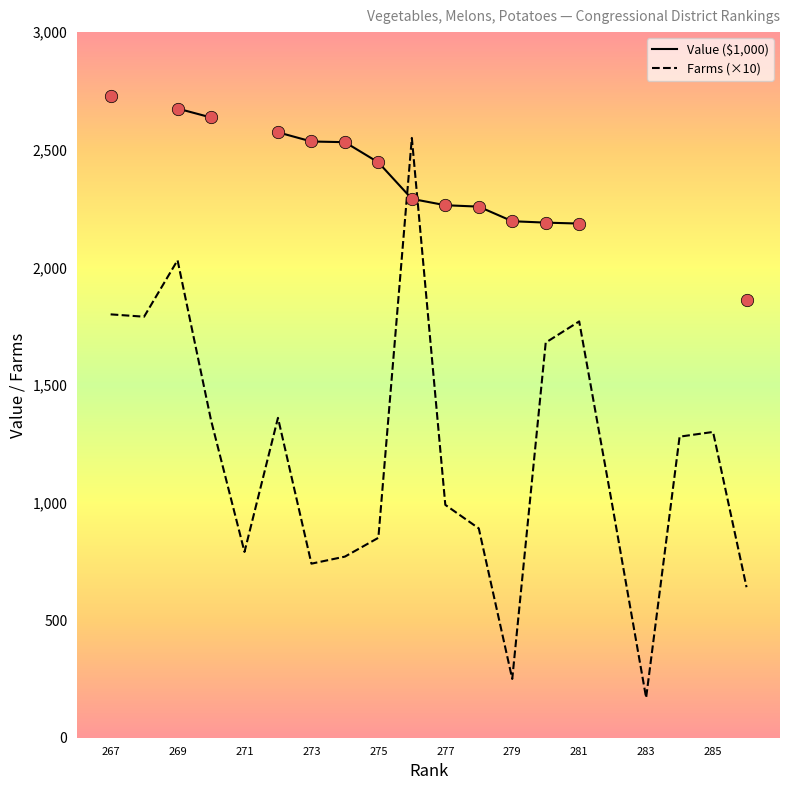

Which series has the largest Y range (max minus min)?

Farms (×10)